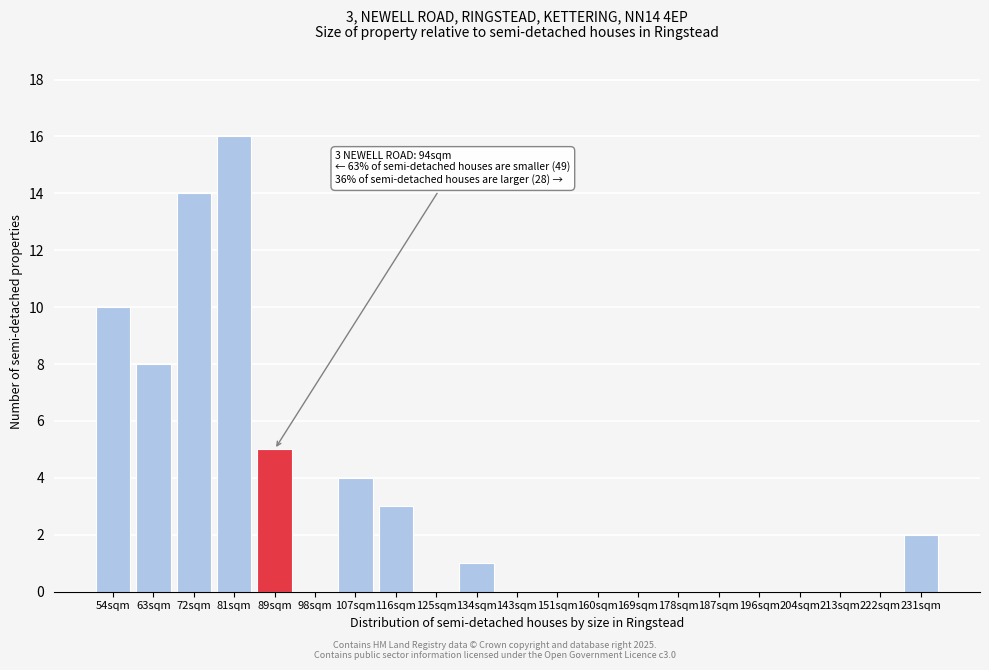

Reading left to right, transcribe all the data shown in this chart.

54sqm=10	63sqm=8	72sqm=14	81sqm=16	89sqm=5	98sqm=0	107sqm=4	116sqm=3	125sqm=0	134sqm=1	143sqm=0	151sqm=0	160sqm=0	169sqm=0	178sqm=0	187sqm=0	196sqm=0	204sqm=0	213sqm=0	222sqm=0	231sqm=2